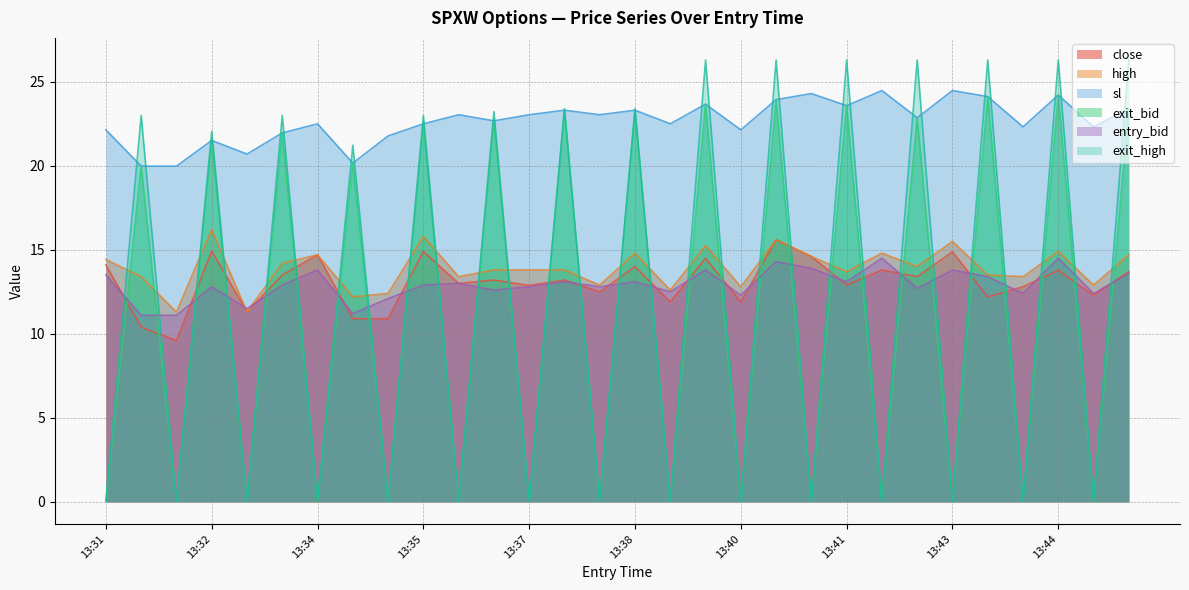

Is it true that close equals 26.2 at 13:35?

False